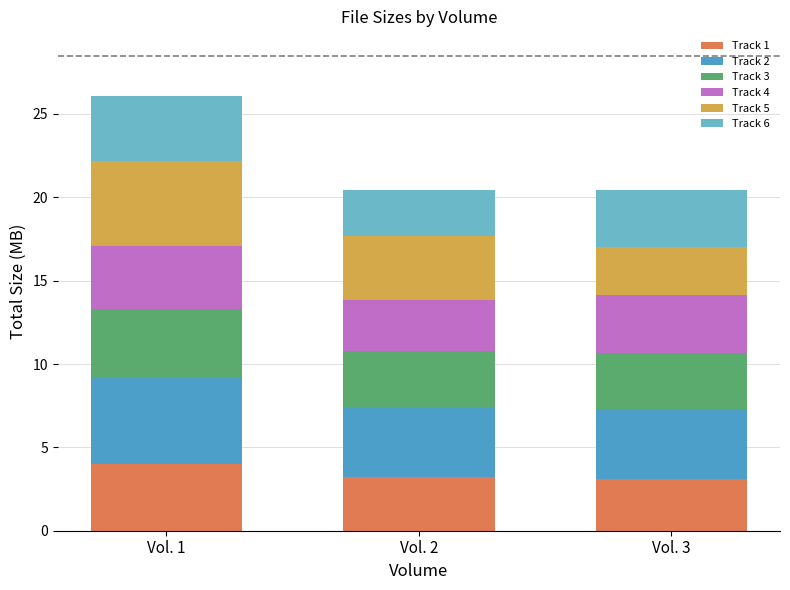

The value of Track 6 at Vol. 3 is 1.9. True or false?

False